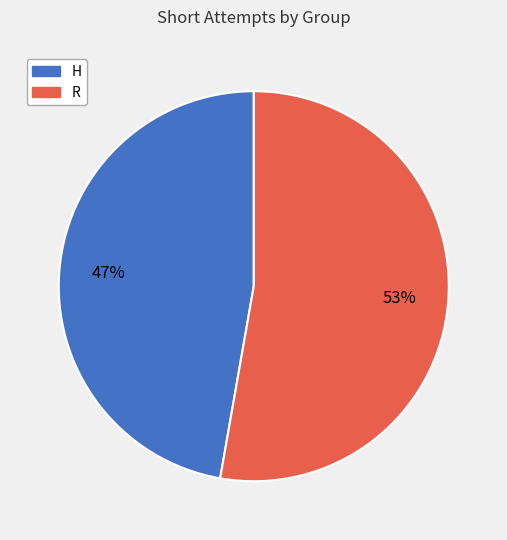

Is it true that H is 58% of the pie?

False